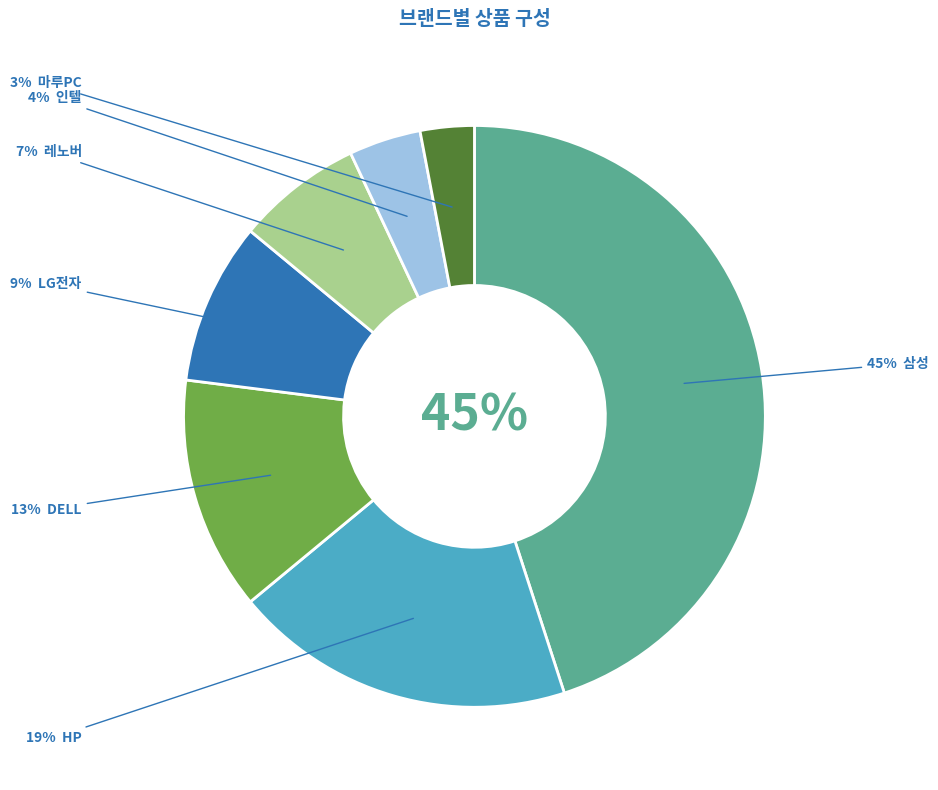

True or false: 삼성 accounts for 53% of the total.

False